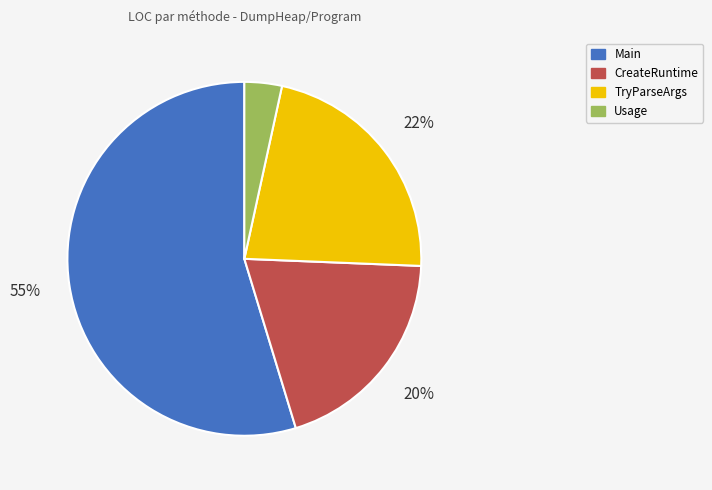

To the nearest percent, what is the difference between the CreateRuntime and Main slice percentages?

35%